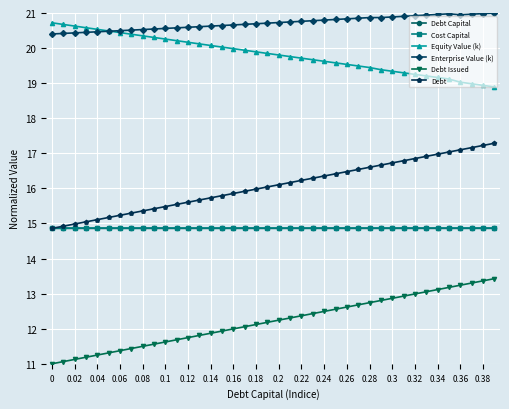

True or false: Equity Value (k) and Debt Capital intersect in this chart.

False